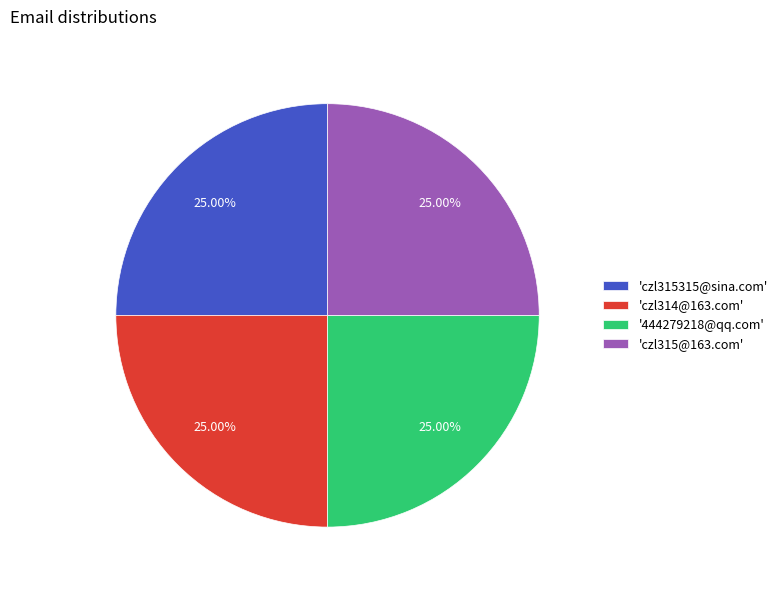

Is there a majority slice in this chart?

No